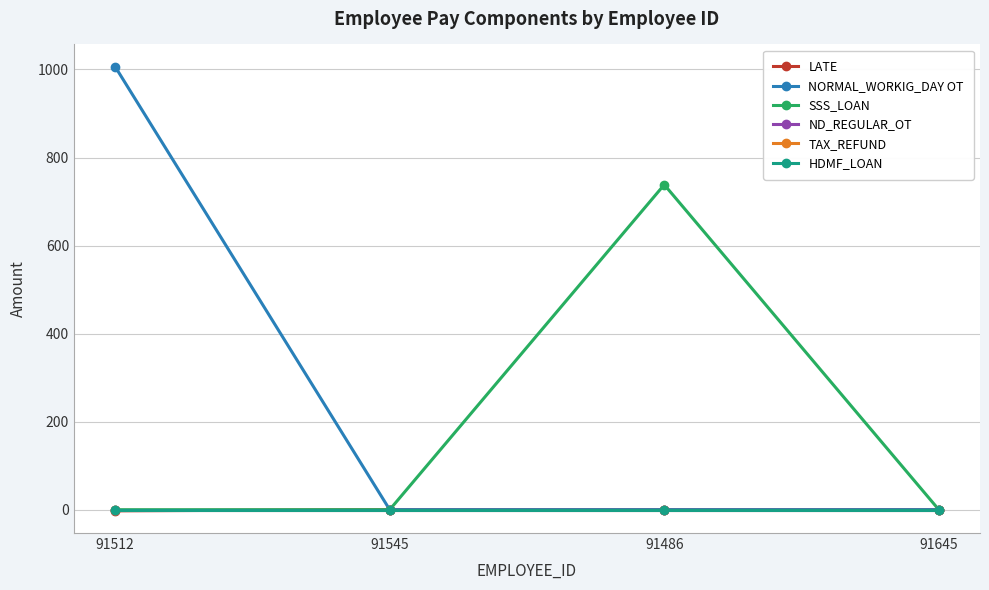

How many lines are shown in the chart?

6